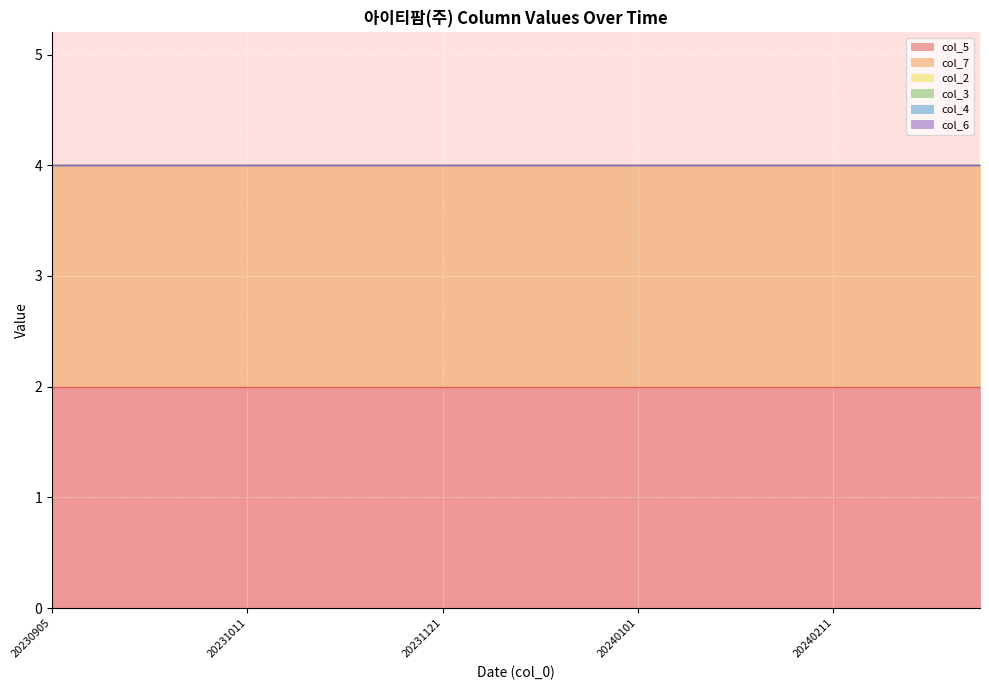

List the labels in order of col_6 value, smallest first.

20230905, 20230911, 20230921, 20231001, 20231011, 20231021, 20231101, 20231111, 20231121, 20231201, 20231211, 20231221, 20240101, 20240111, 20240121, 20240201, 20240211, 20240221, 20240301, 20240311